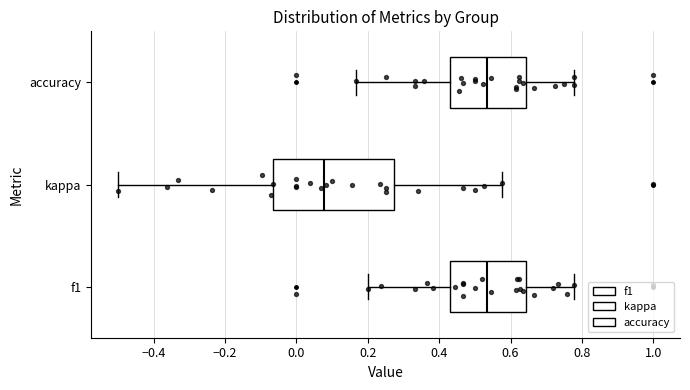

Reading bottom to top, transcribe this box plot: for each box, give where its median line is, the range the box spans, and where its two whiskers end, as read against the x-axis. The values are not printed on the chart, so give them approximately, as read against the axis.

f1: median 0.54, box 0.42 to 0.64, whiskers 0.20 to 0.78
kappa: median 0.08, box -0.06 to 0.28, whiskers -0.50 to 0.58
accuracy: median 0.54, box 0.44 to 0.64, whiskers 0.16 to 0.78